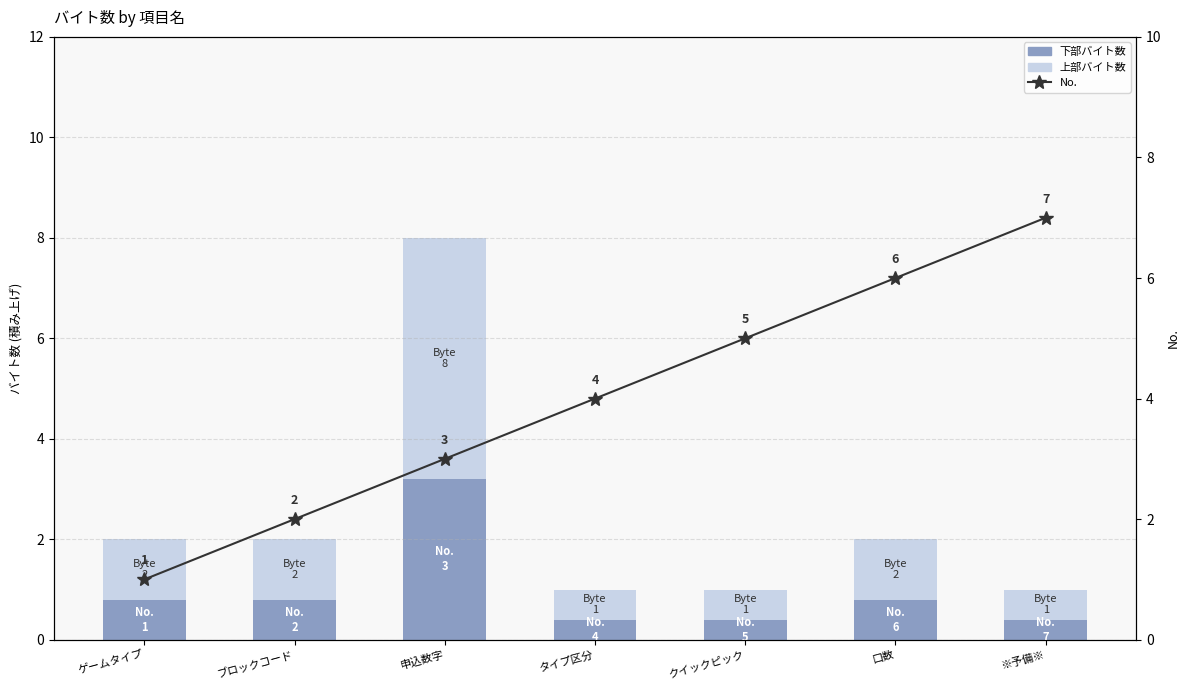

What position from the left is 口数?

6